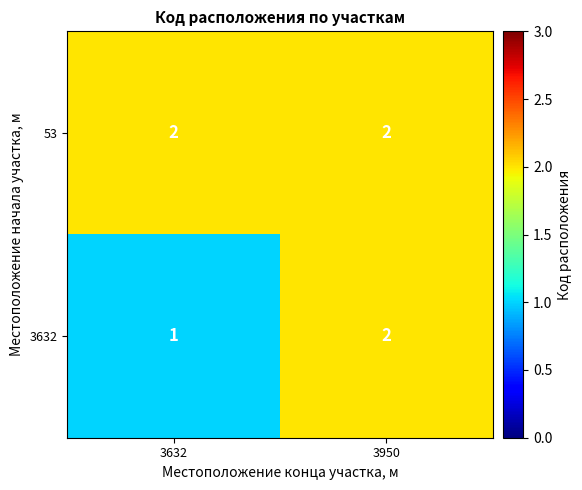

True or false: 53 has a value of 2 at 3632.

True